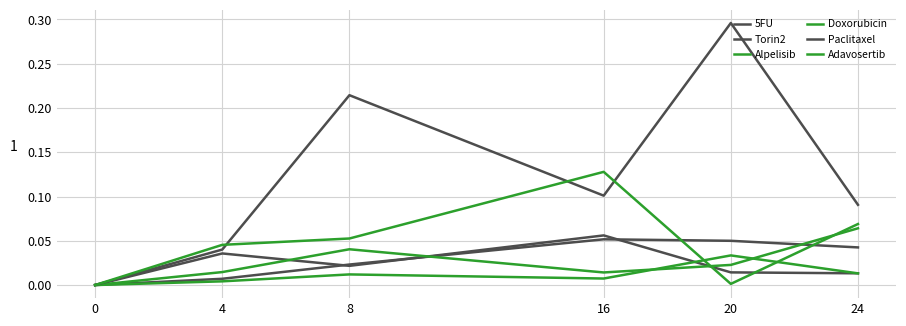

Reading left to right, what are all the values shown in this chart?

5FU: 0.0	0.0	0.0	0.1	0.0	0.0
Torin2: 0.0	0.0	0.0	0.1	0.0	0.0
Alpelisib: 0.0	0.0	0.0	0.0	0.0	0.1
Doxorubicin: 0.0	0.0	0.0	0.0	0.0	0.0
Paclitaxel: 0.0	0.0	0.2	0.1	0.3	0.1
Adavosertib: 0.0	0.0	0.1	0.1	0.0	0.1